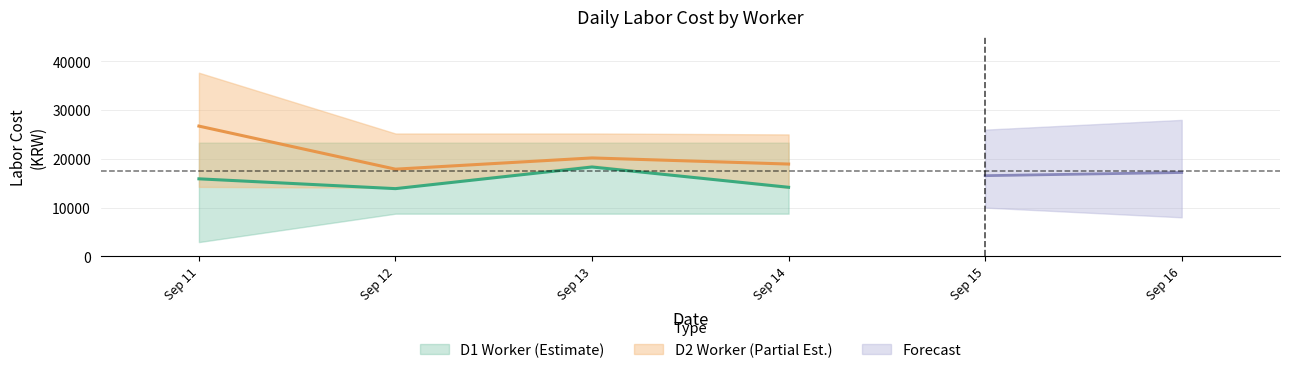

How many interior local valleys does the D1_Labor_Cost series have?

1